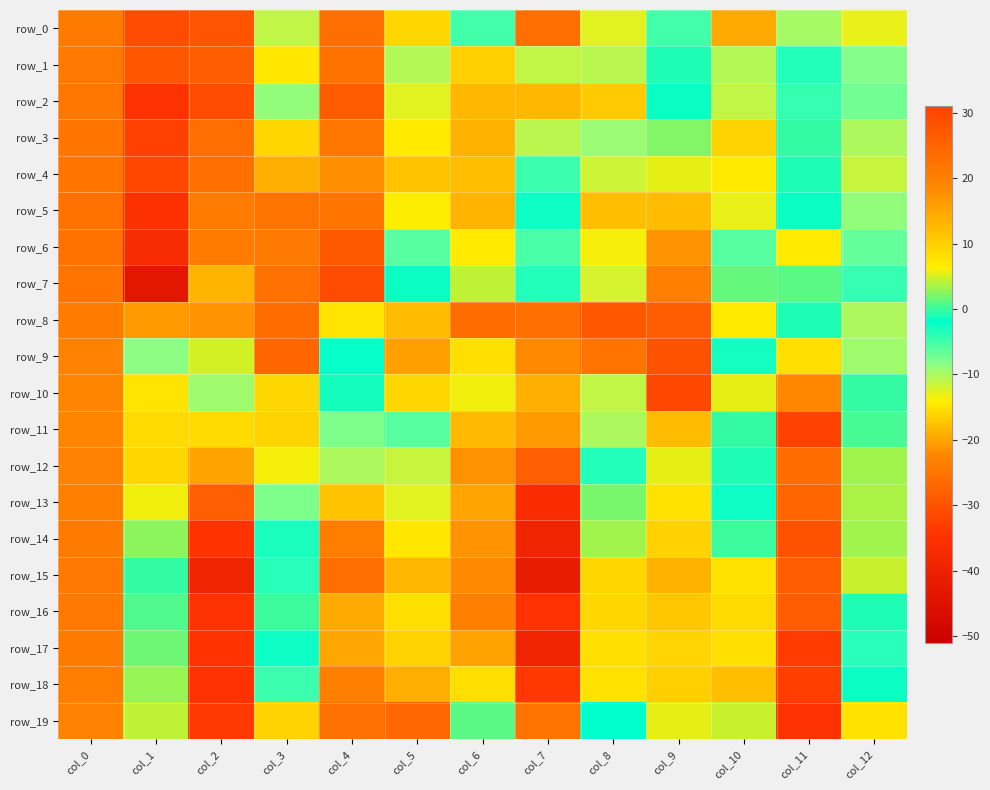

What is the minimum value shown in the chart?

-43.6